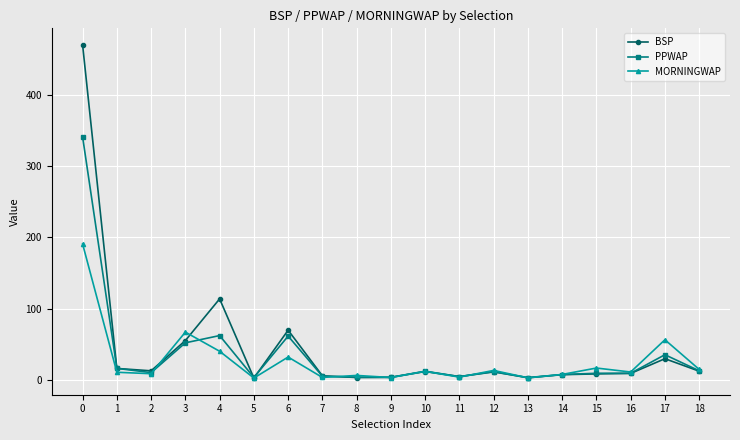

What is the value of the MORNINGWAP point at the 7th from the left?

32.3